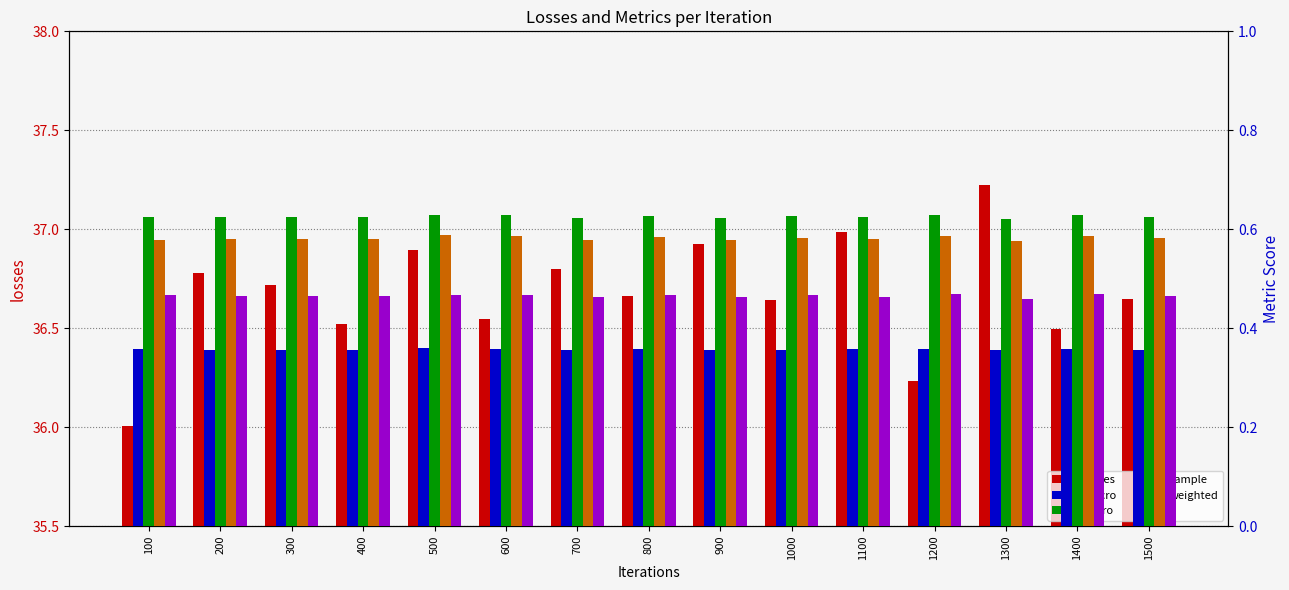

What is the highest value of the macro series?

0.4